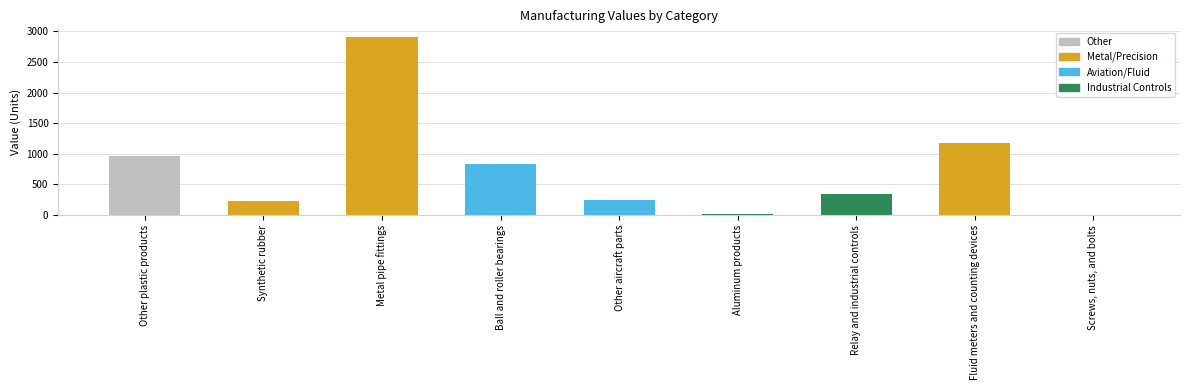

At which category does the chart reach its peak across all series?

Metal pipe fittings